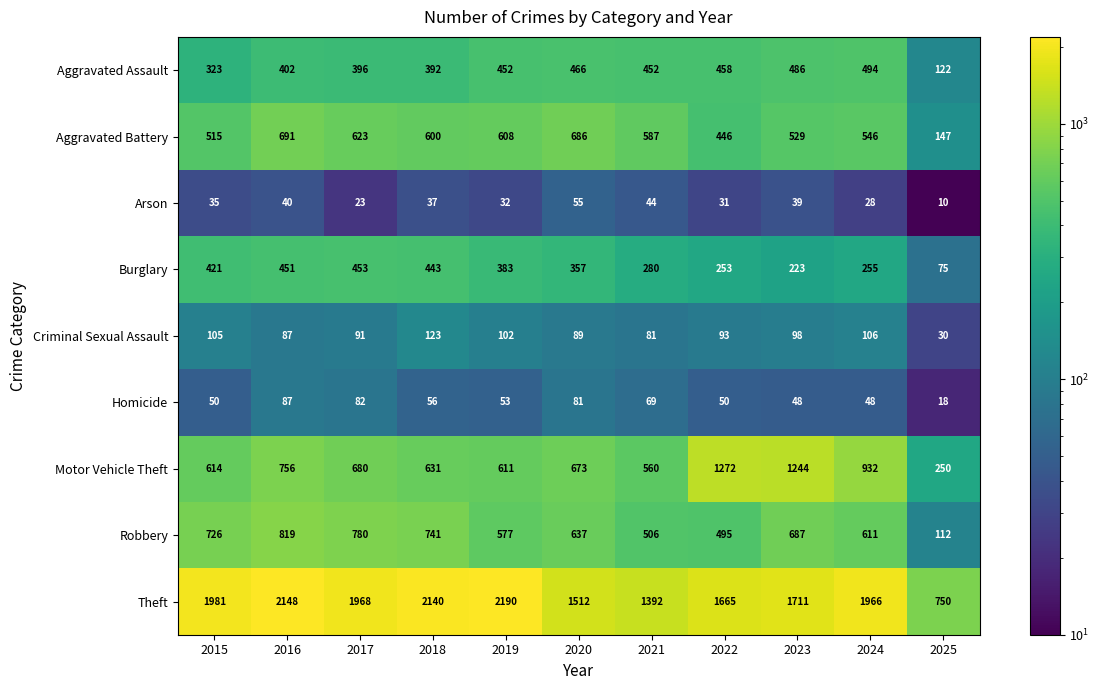

What is the sum of all Aggravated Assault values?

4443